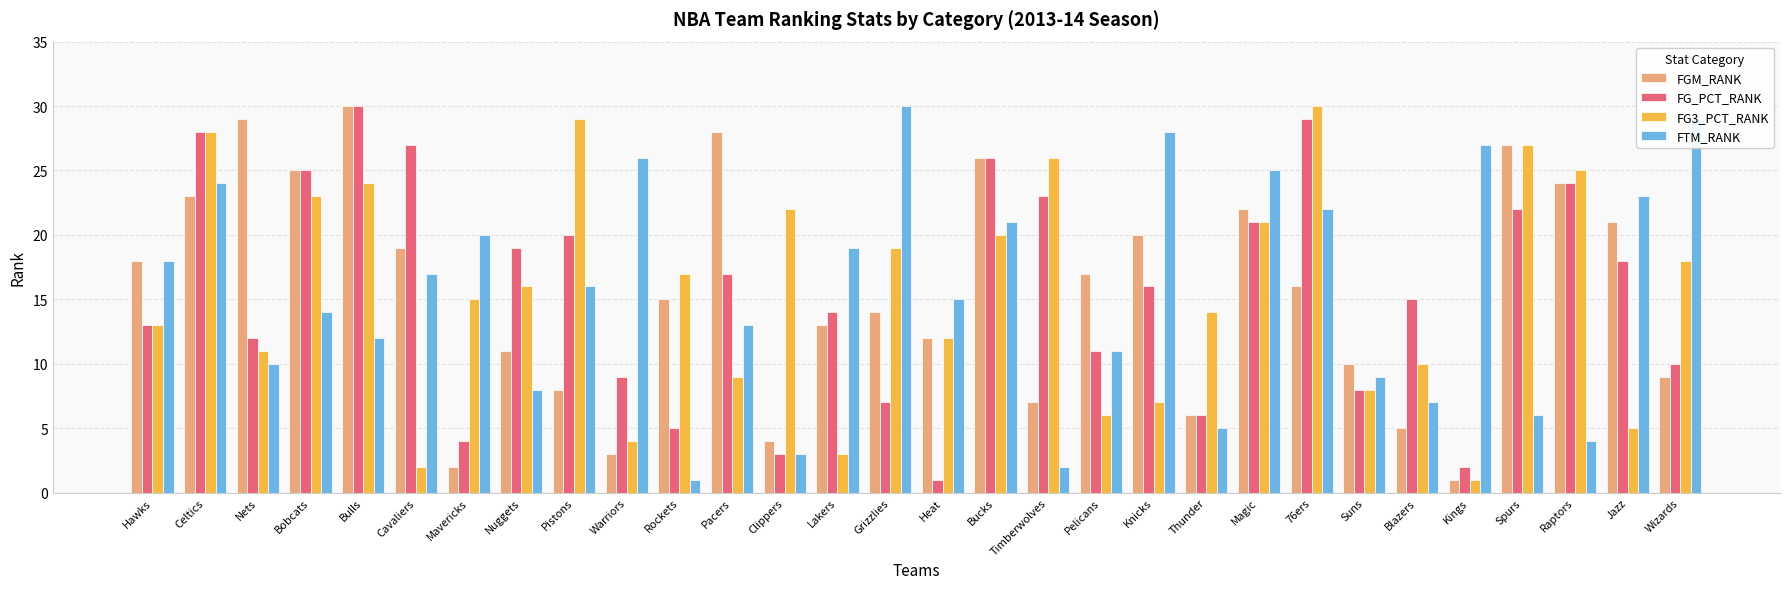

How many values in the FG_PCT_RANK series are below 16?

15